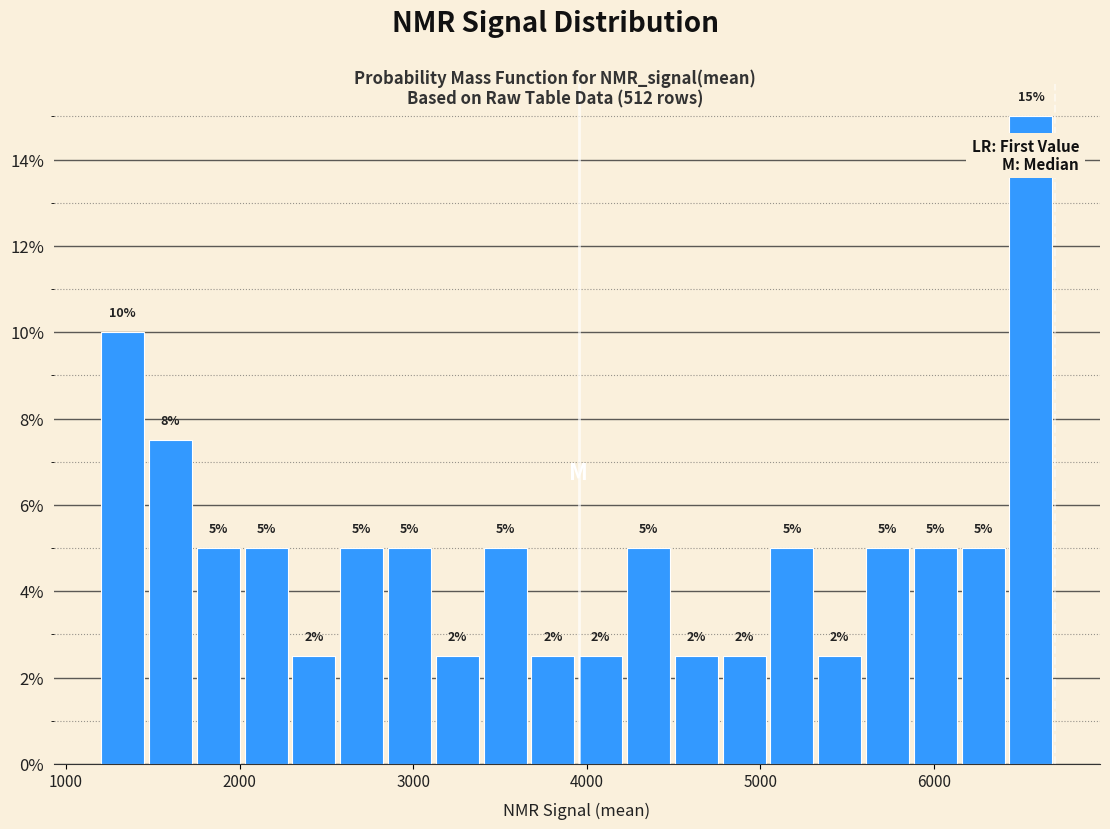

Read against the x-axis, roughly where is the centre of the tallest bar?

6600